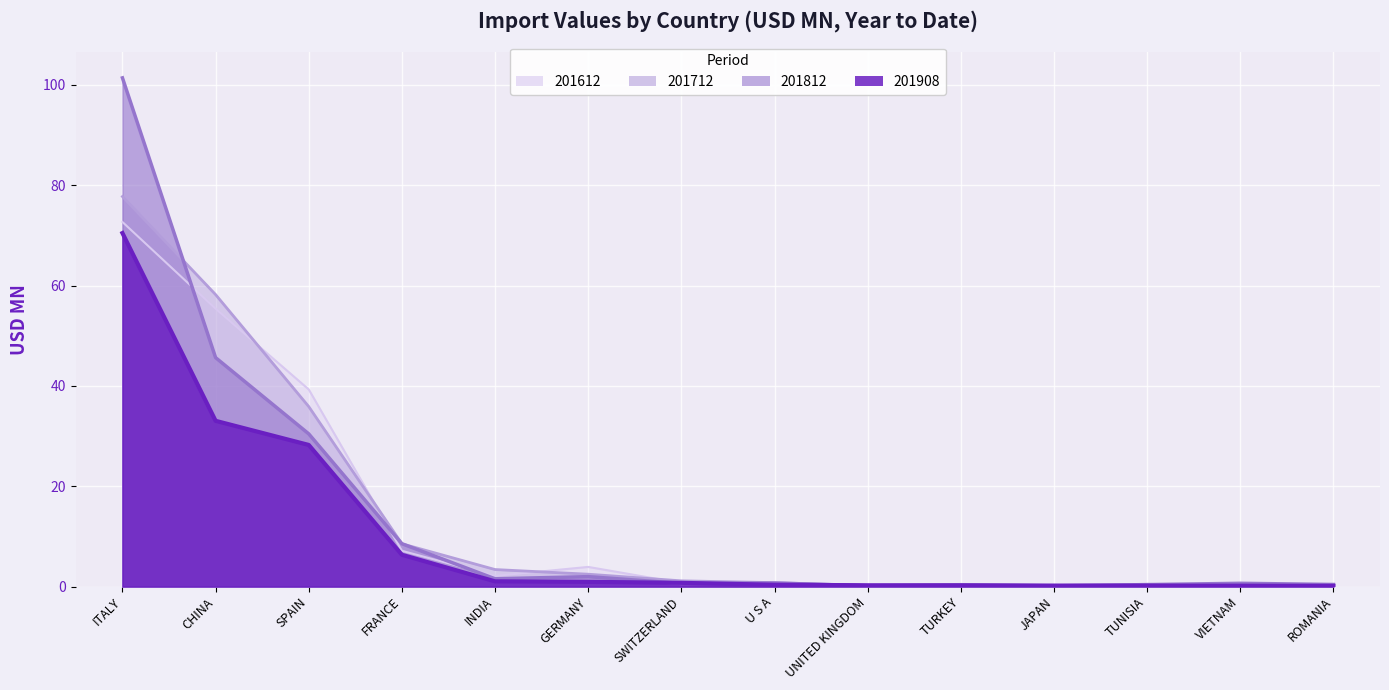

True or false: 201712 has a value of 0.1 at UNITED KINGDOM.

False